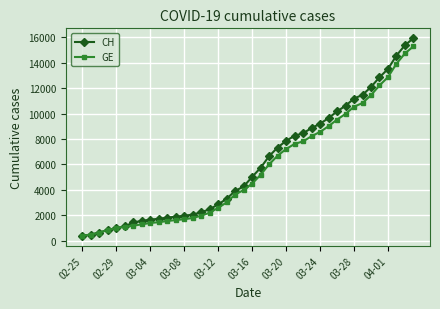

What is the value of the CH point at the 11th from the left?

1809